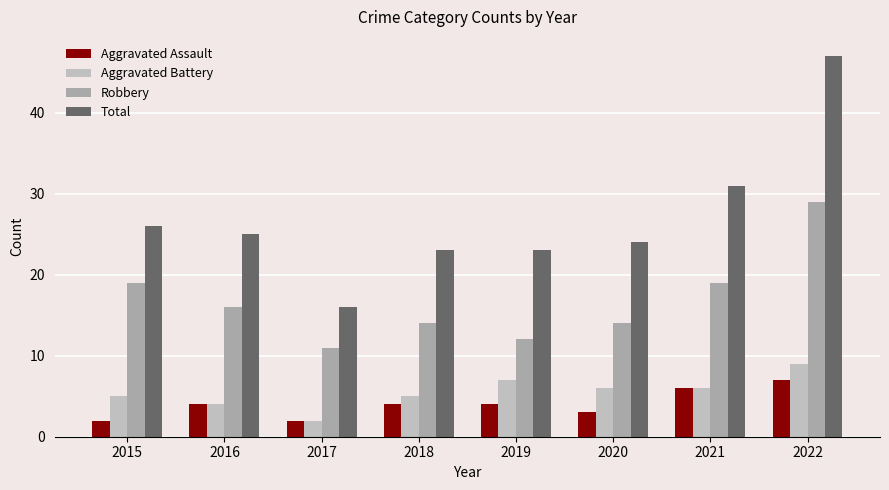

List the series in order of their peak value, highest first.

Total, Robbery, Aggravated Battery, Aggravated Assault